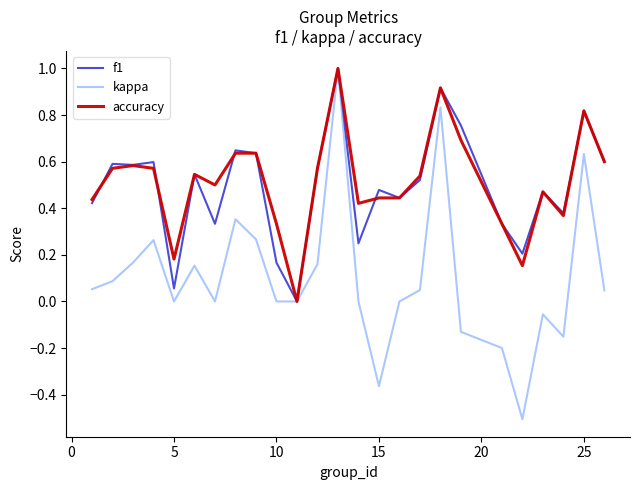

What is the lowest value of the kappa series?

-0.5